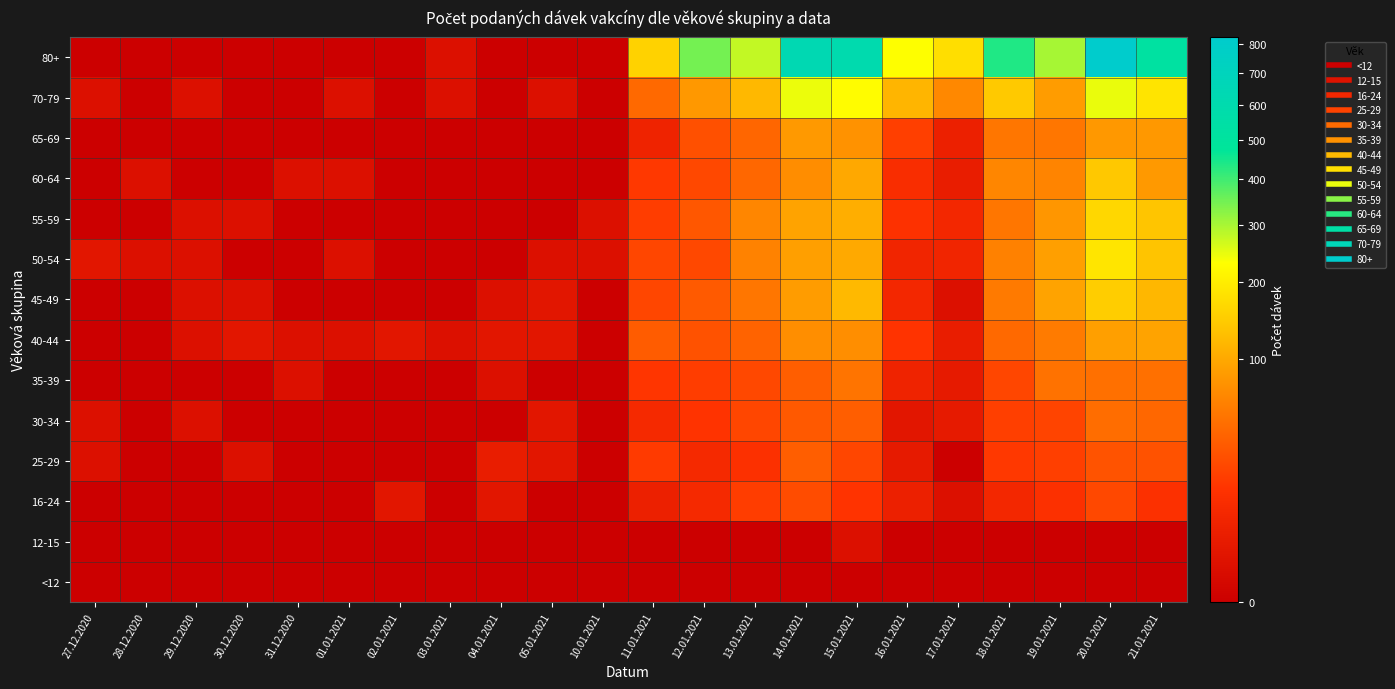

Which series has the largest total across all categories?

80+